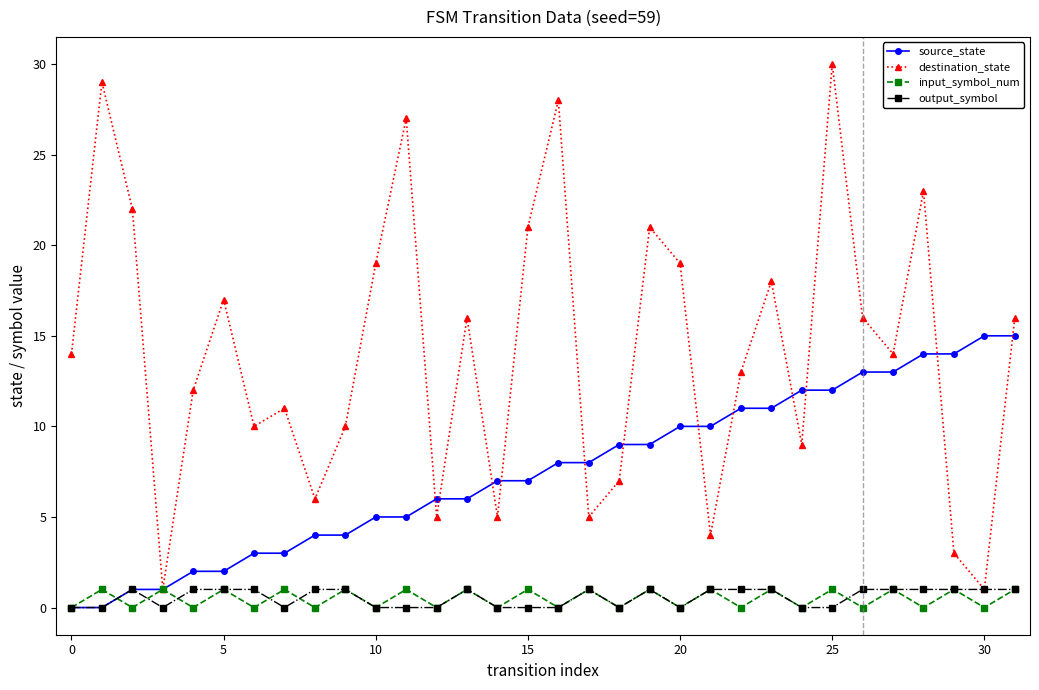

What is the value of the input_symbol_num point at the 4th from the left?

1